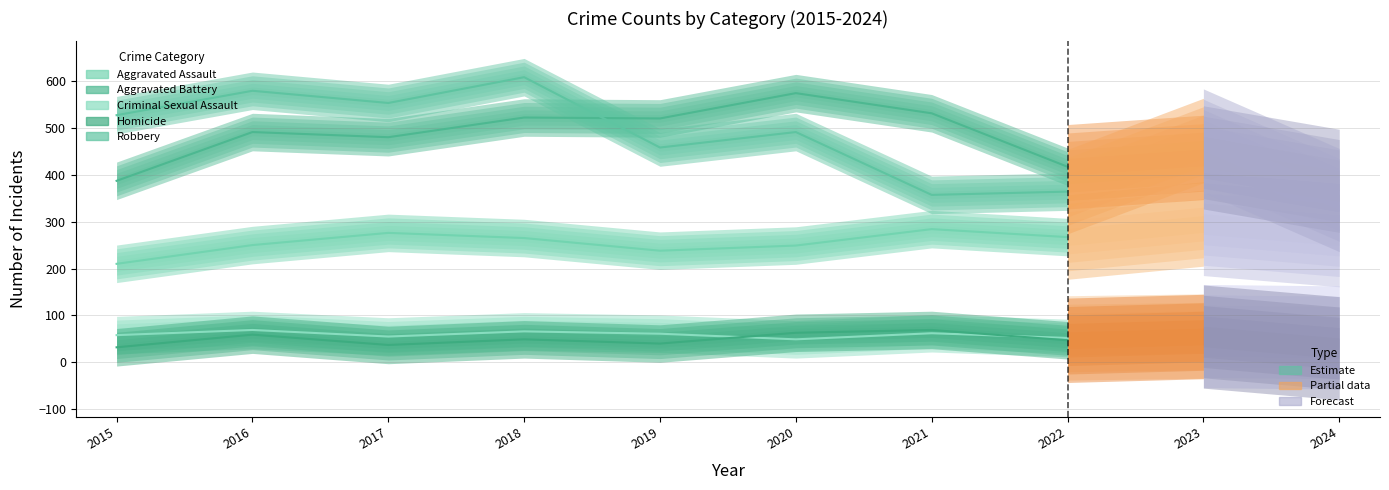

How many data points does each series have?

8